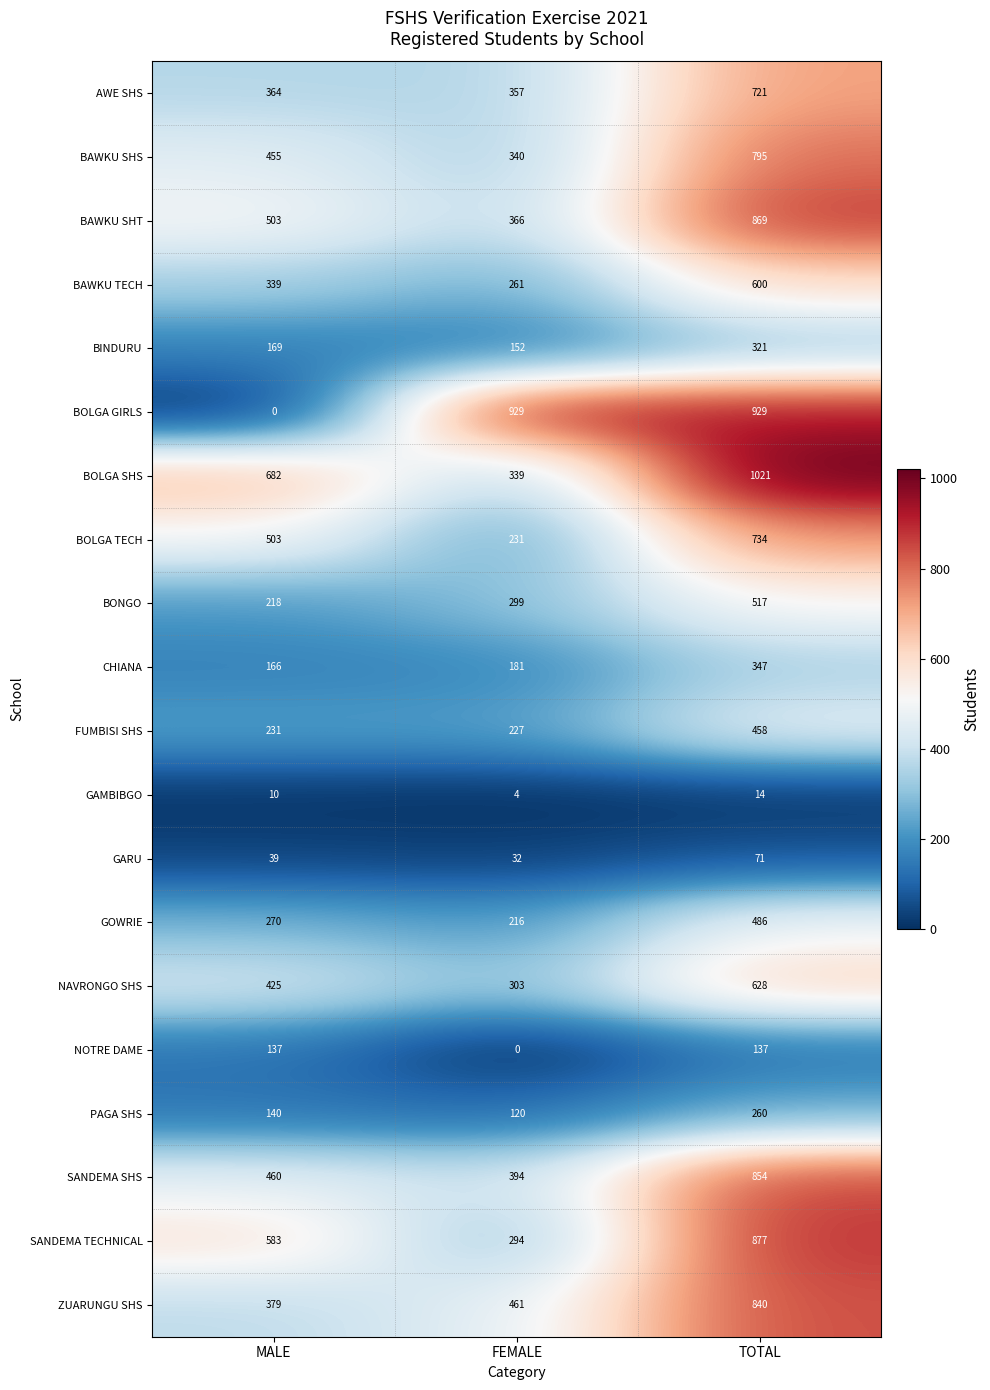

What is the minimum value for AWE SHS?

357